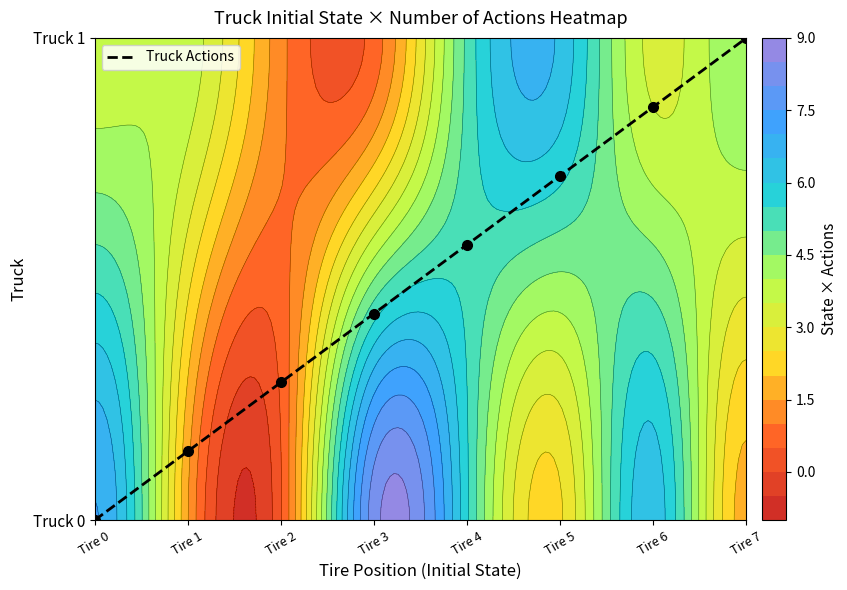

How many values are between 0 and 1?

8